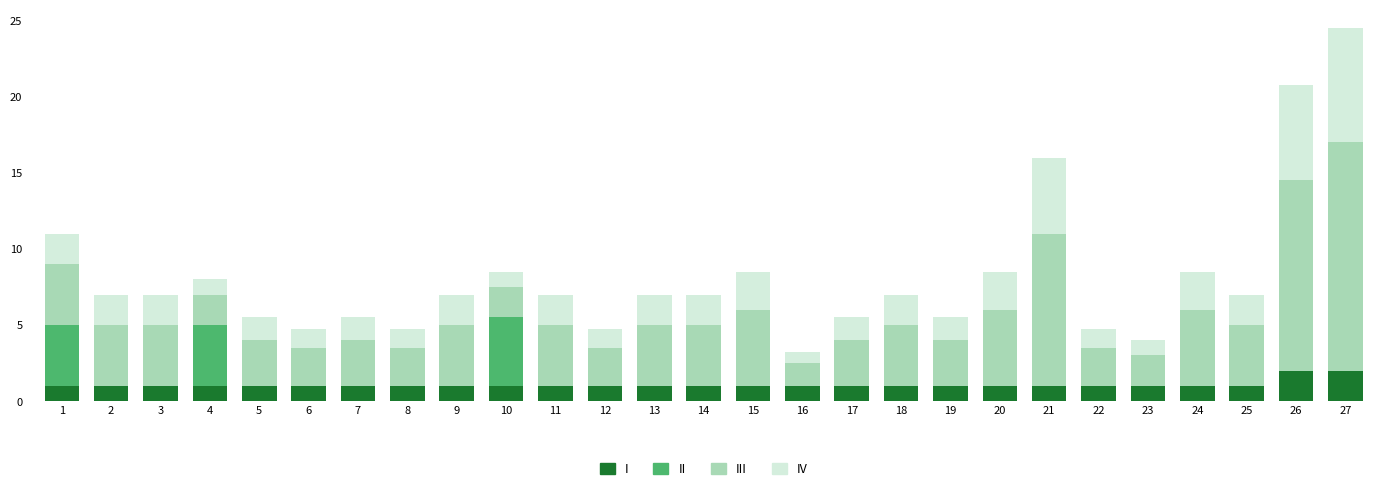

Count the number of categories in the chart.

27